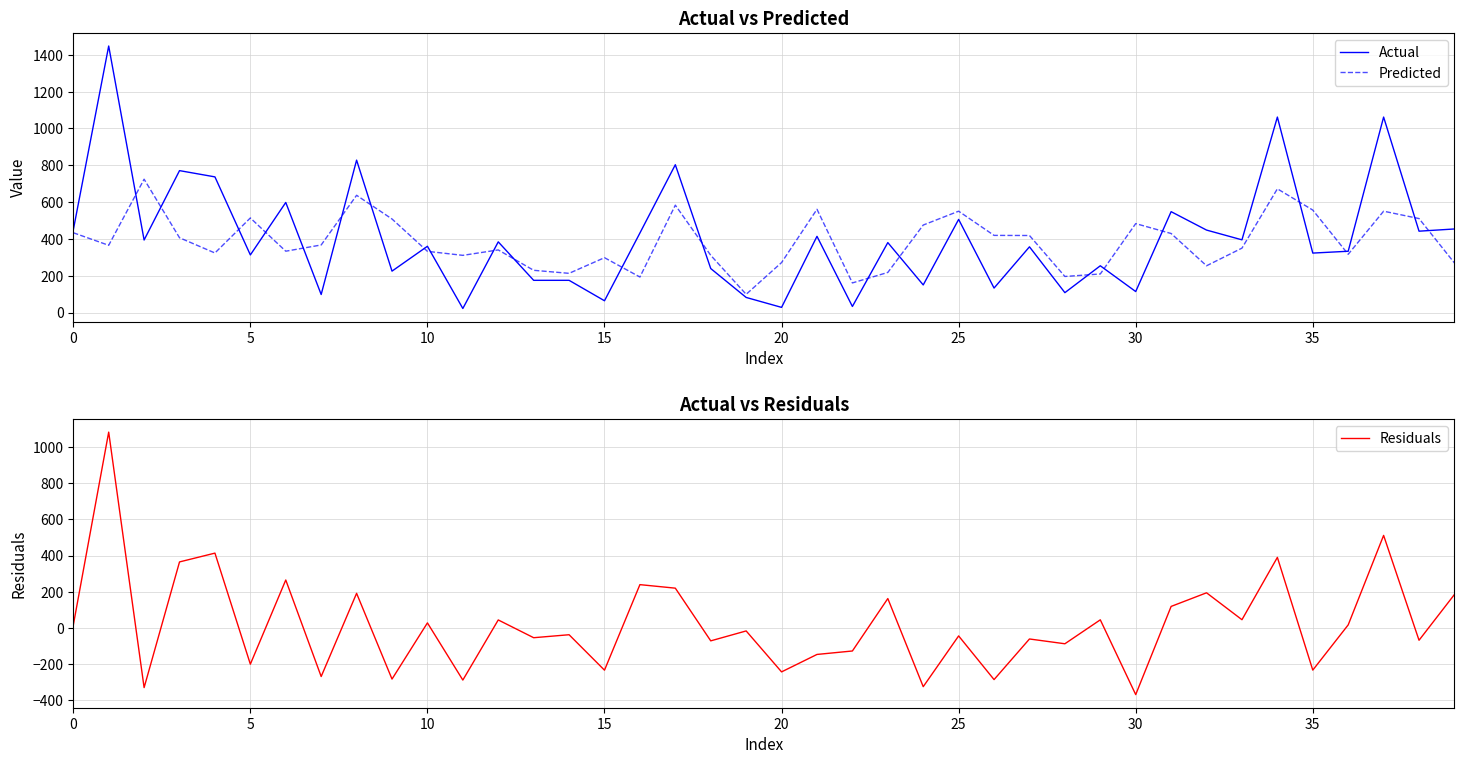

How many times do Residuals and Predicted cross each other?

6